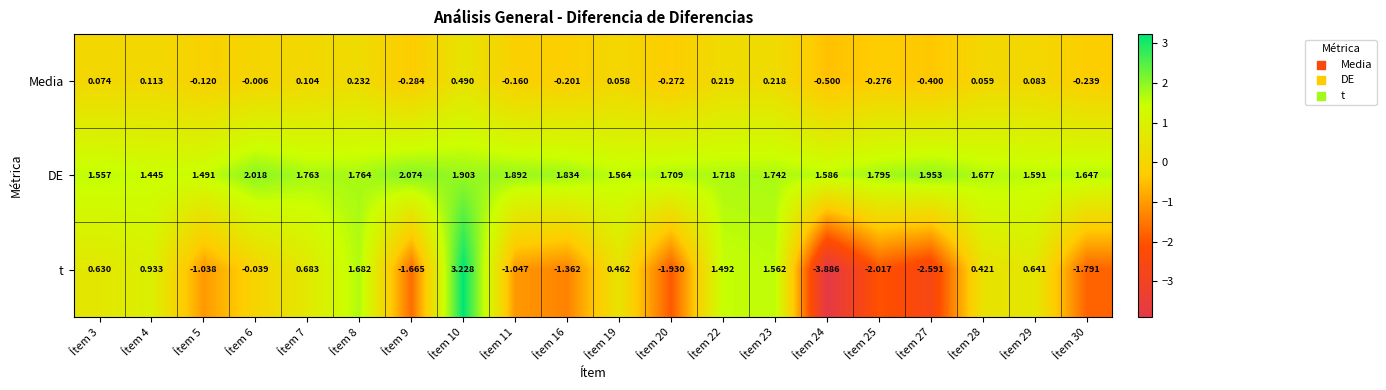

How many data points in Media are less than 0?

10